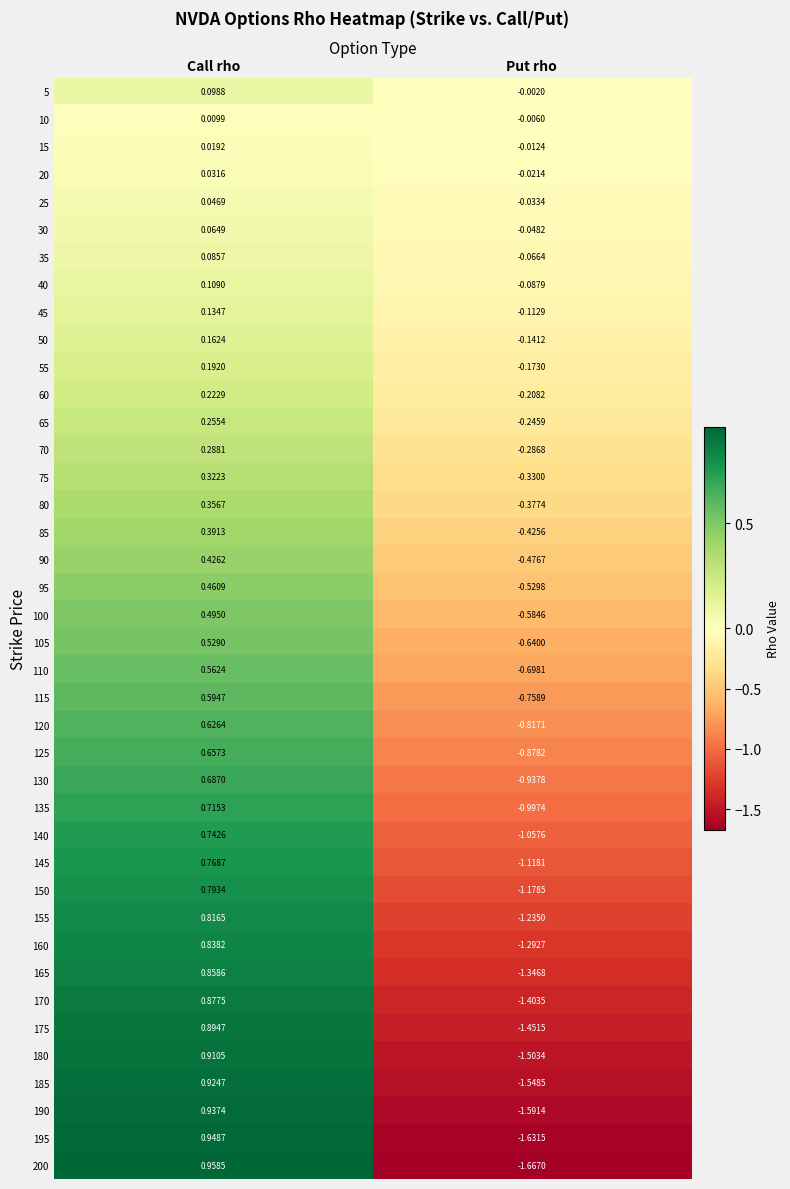

Is the value of 35 at Put rho greater than the value of 130 at Call rho?

No